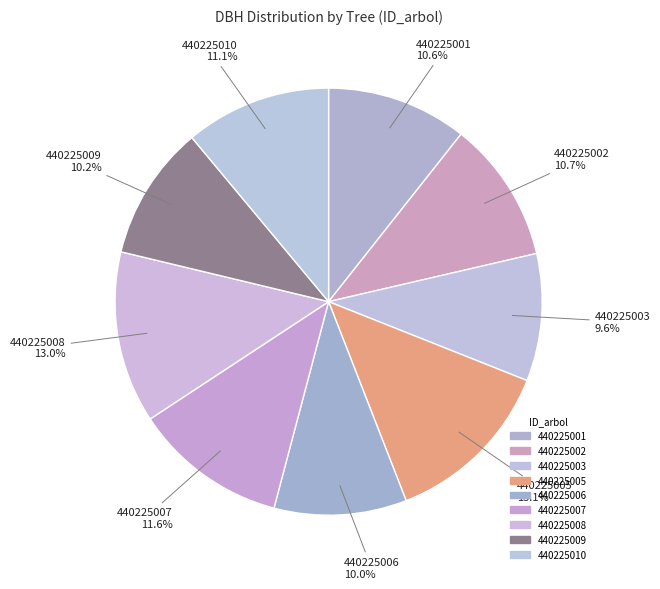

How much of the chart is everything except 440225002?

89.3%